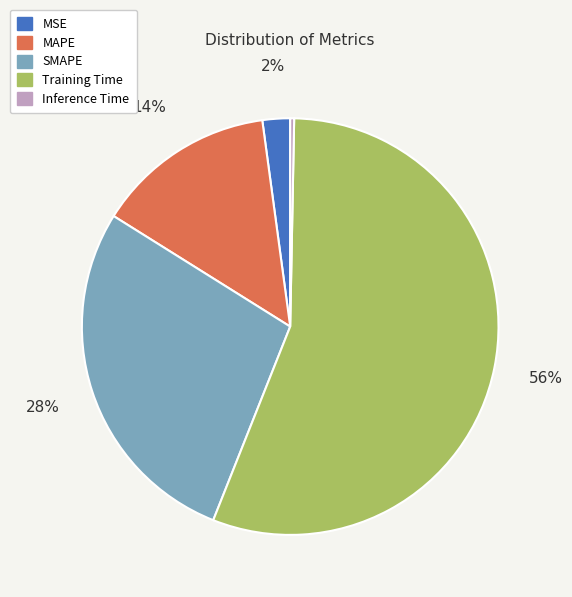

To the nearest percent, what is the average slice percentage?

20%